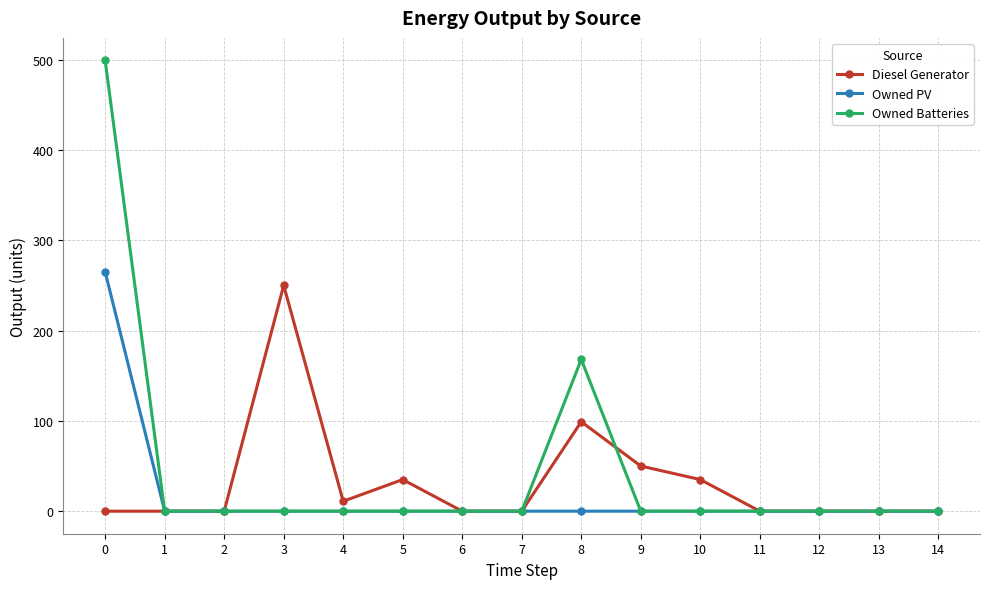

Does the chart display data point markers on the line(s)?

Yes